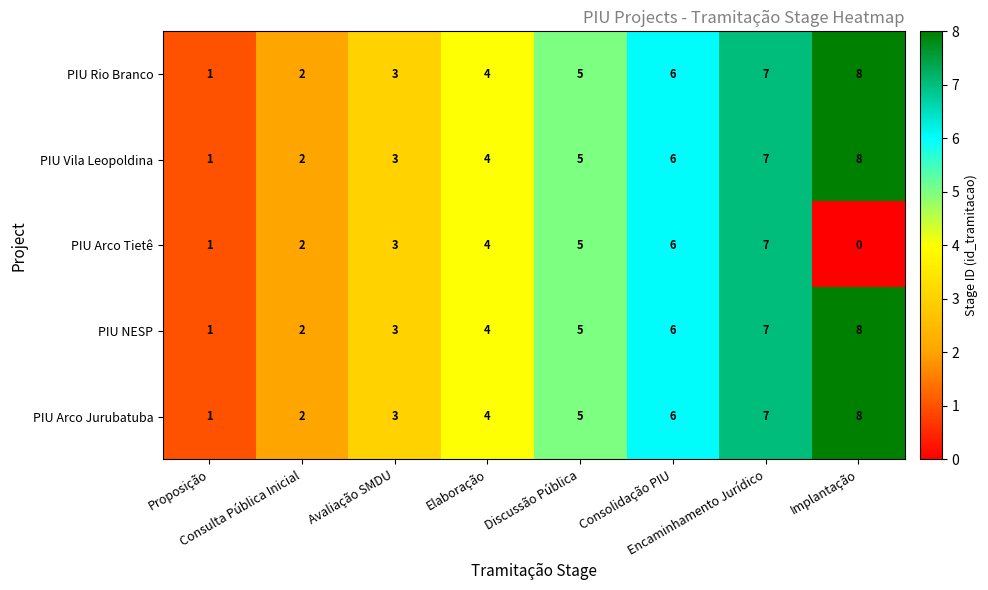

What is the difference between the maximum and minimum values in the PIU NESP series?

7